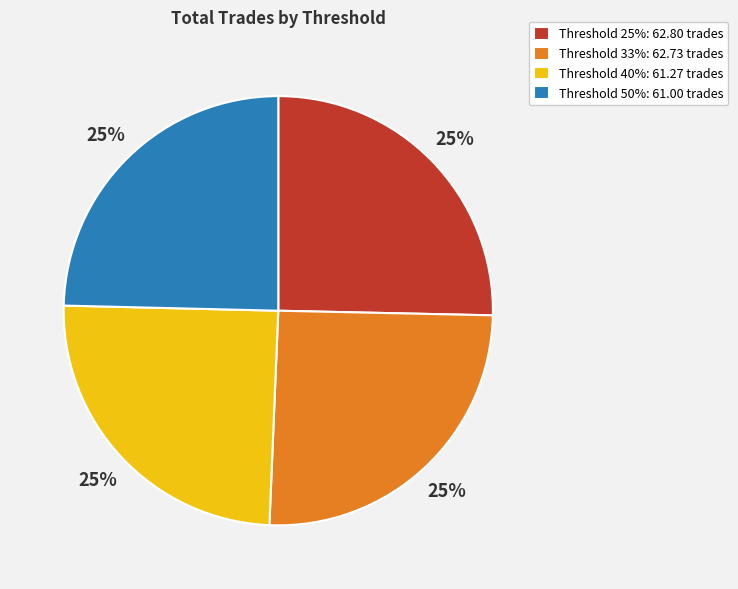

To the nearest percent, what is the average slice percentage?

25%